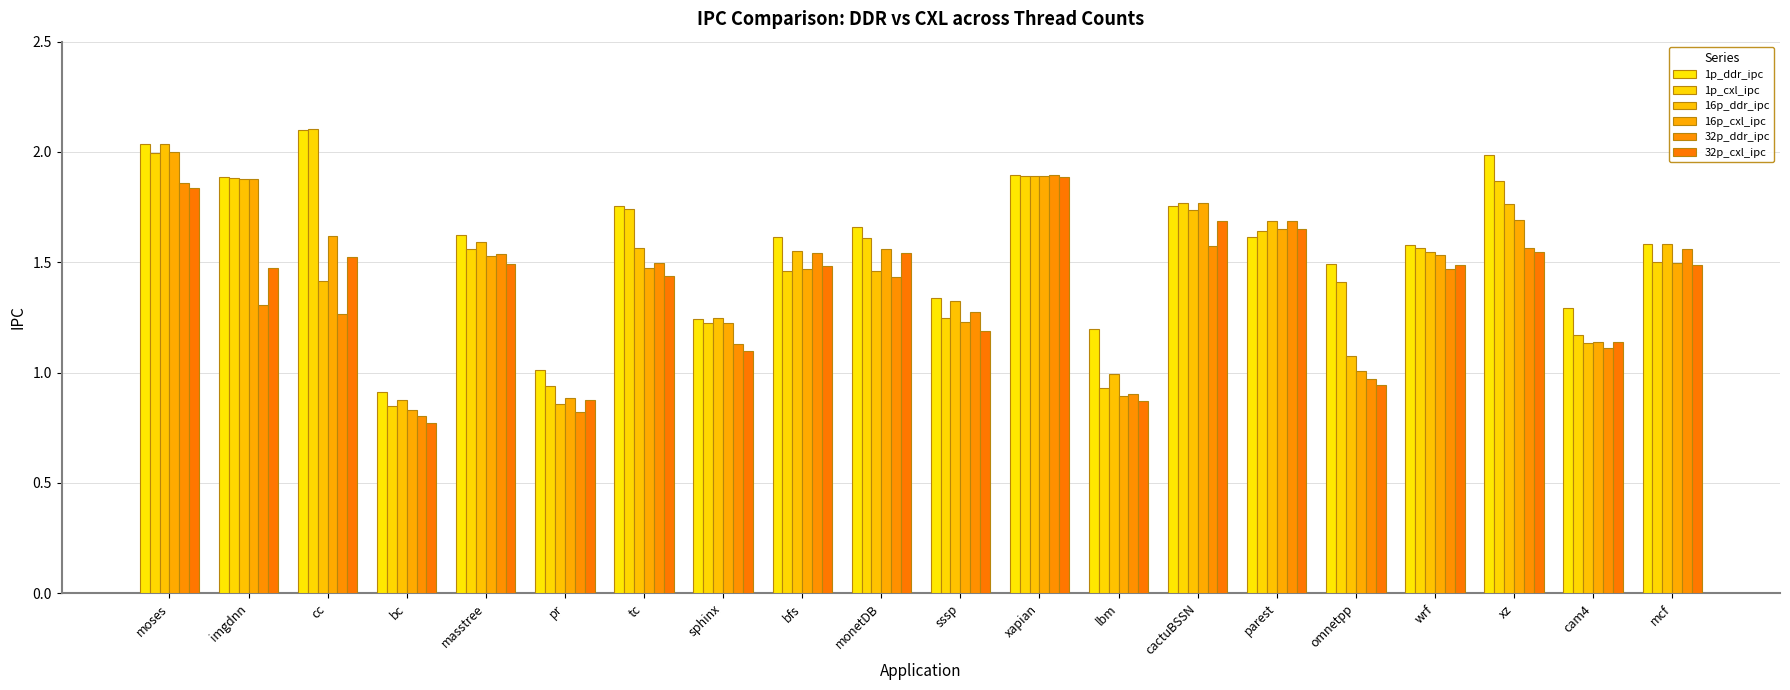

How many values in the 32p_cxl_ipc series are below 1?

4